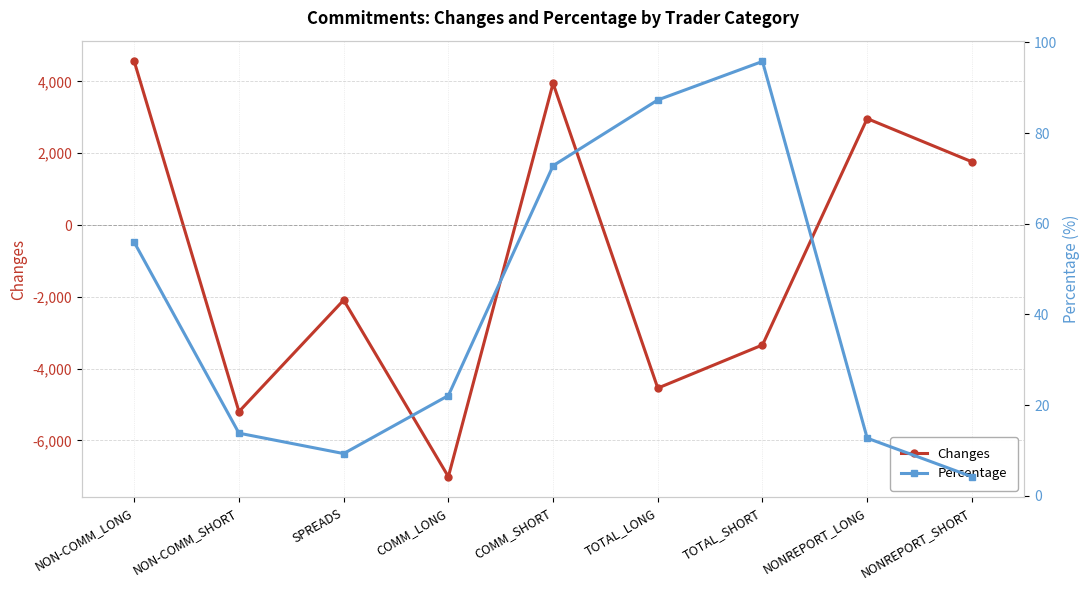

What is the maximum value for Changes?

4559